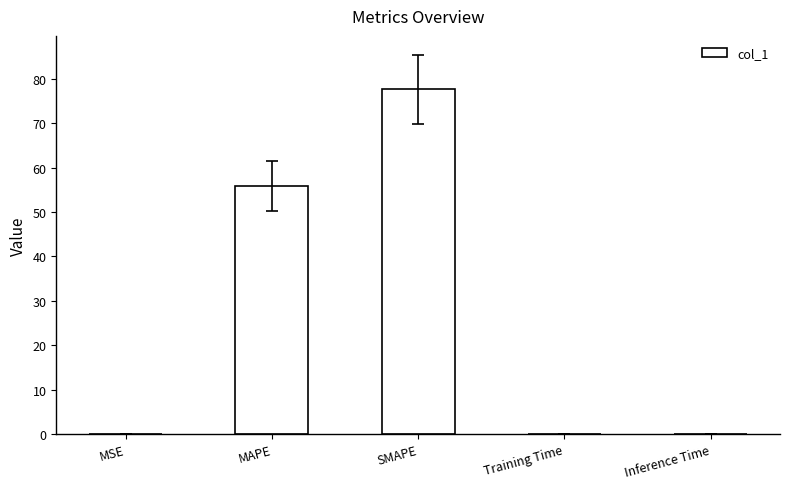

What is the maximum value shown in the chart?

77.6